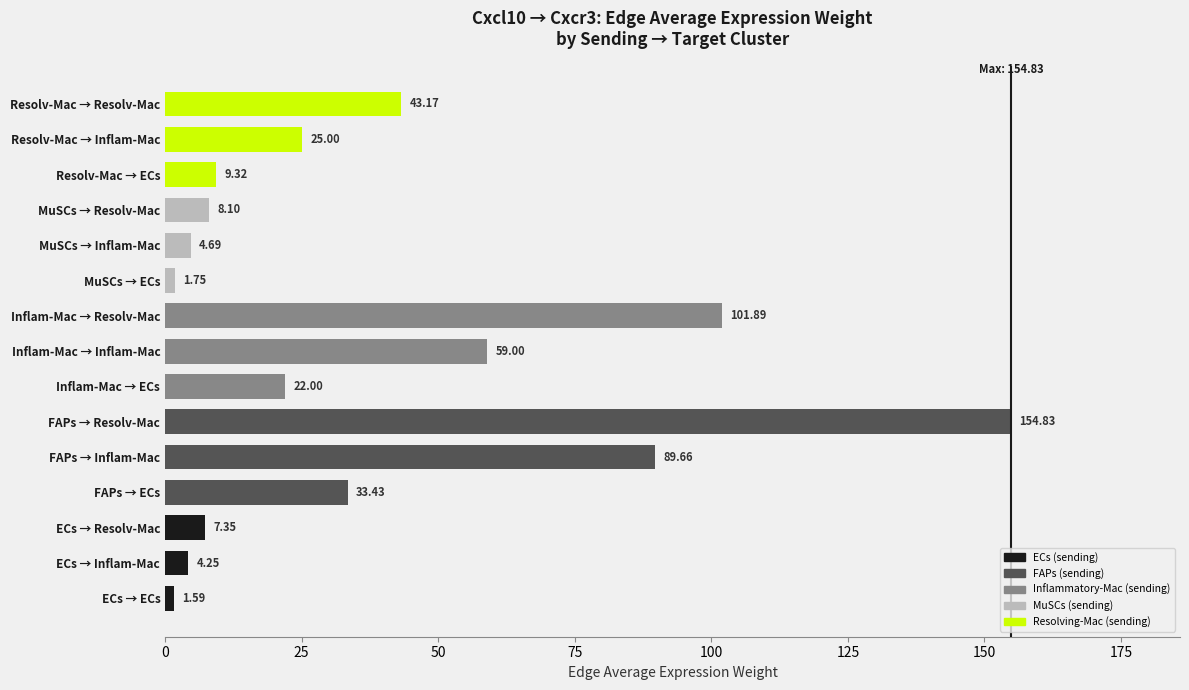

What is the change in value from MuSCs → ECs to Resolv-Mac → Inflam-Mac?

+23.2